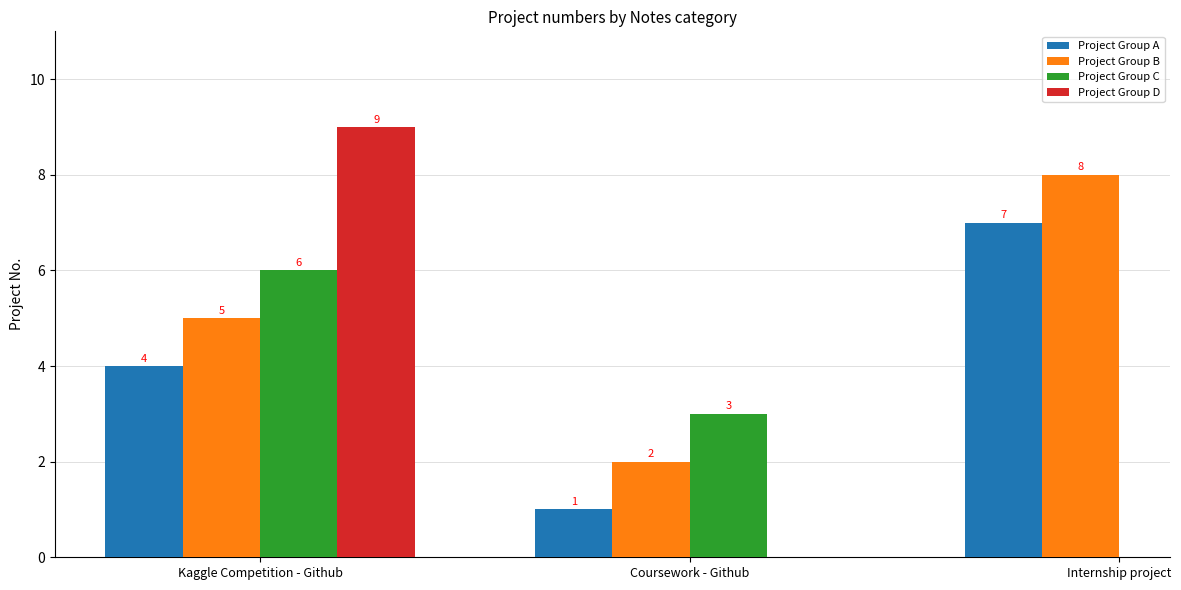

What is the difference between the Project Group A values at Coursework - Github and Kaggle Competition - Github?

3